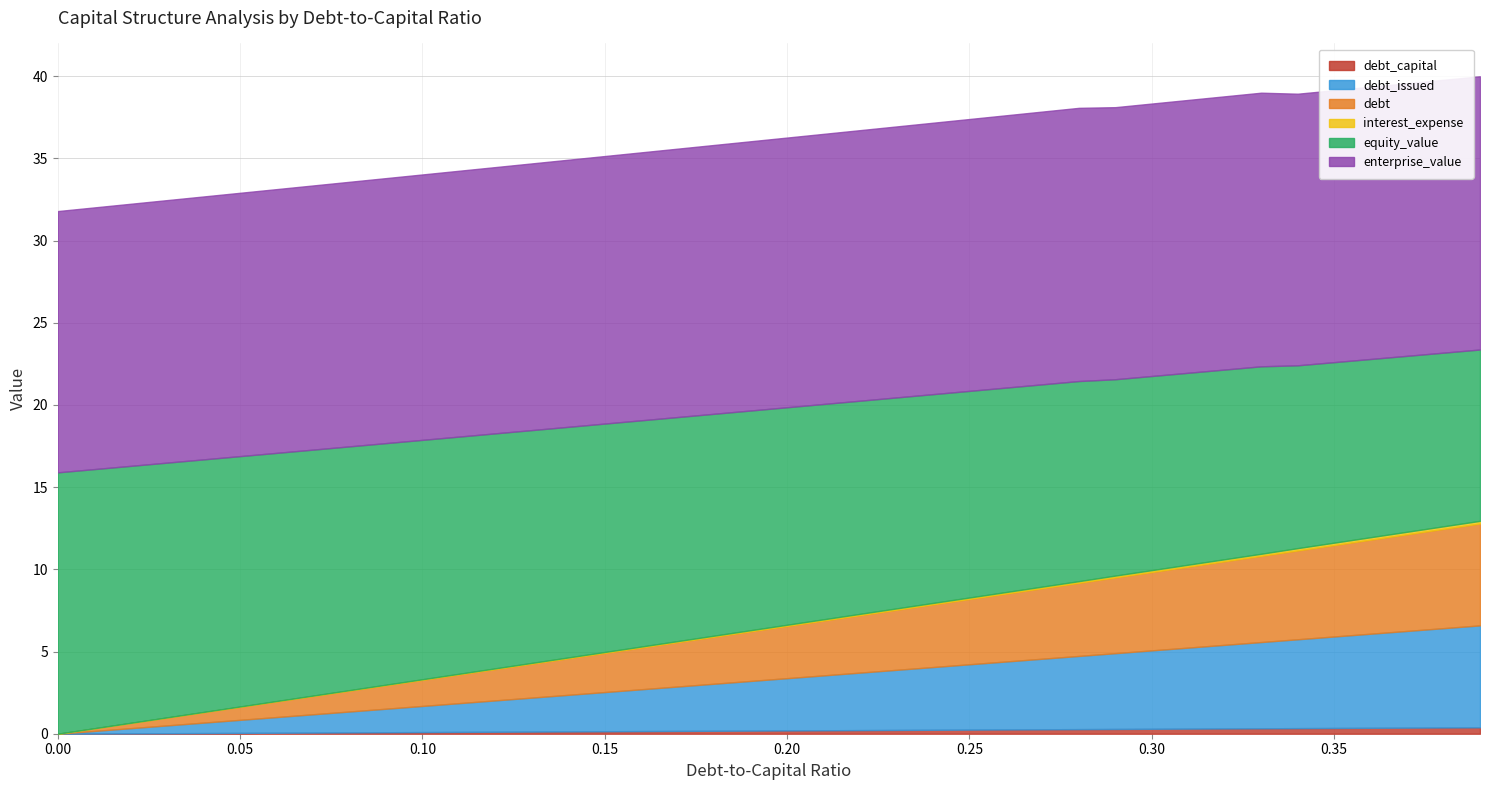

Does the chart have visible grid lines?

Yes